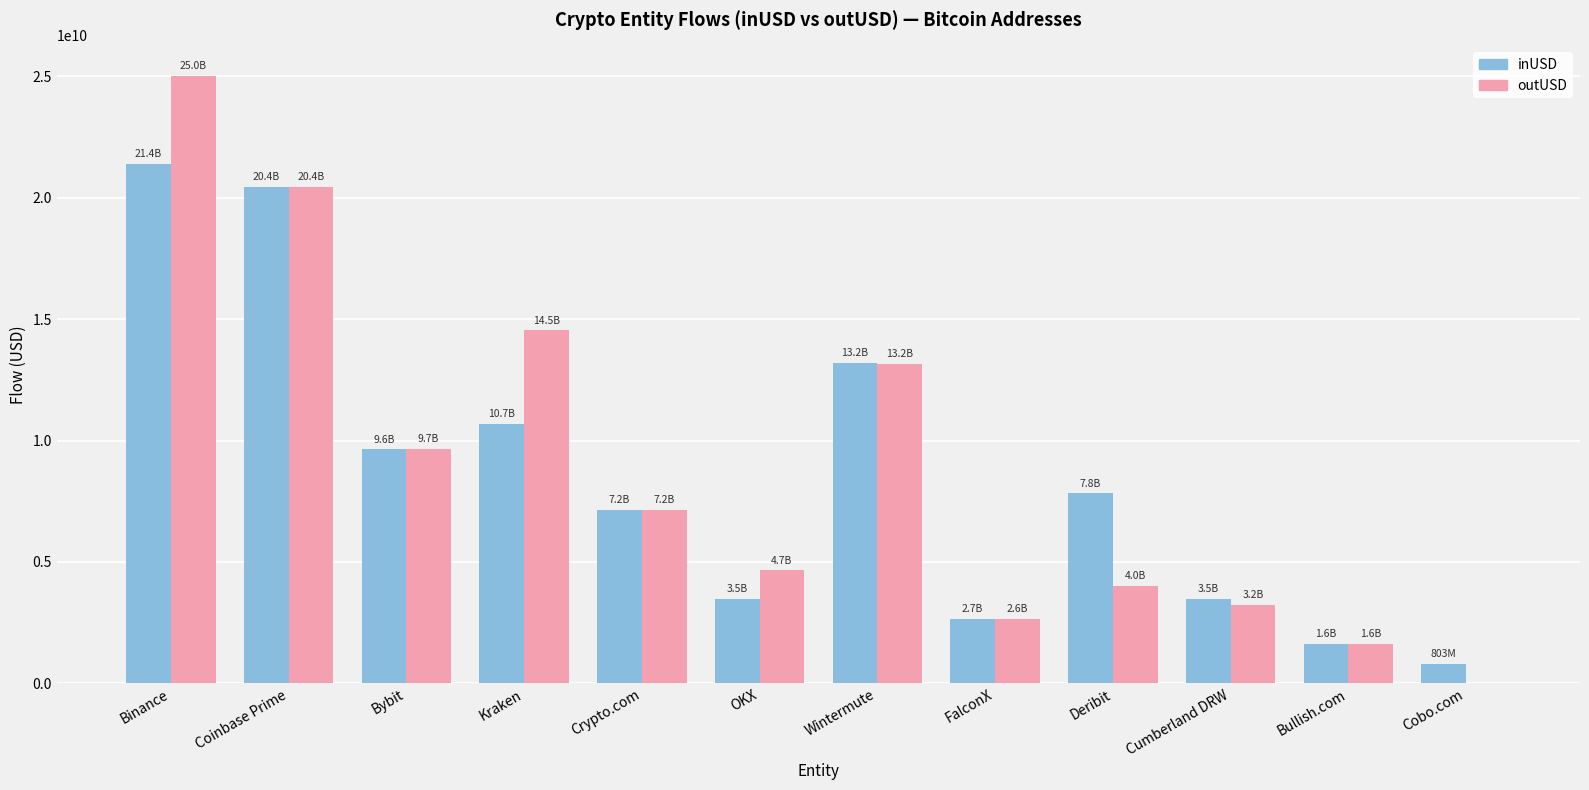

What is the total value across all series at Deribit?

11845734356.1